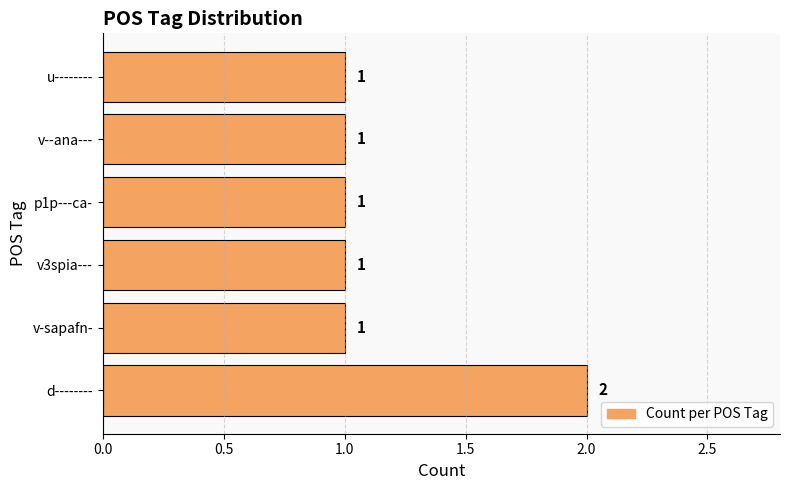

Which has a higher value, d-------- or p1p---ca-?

d--------